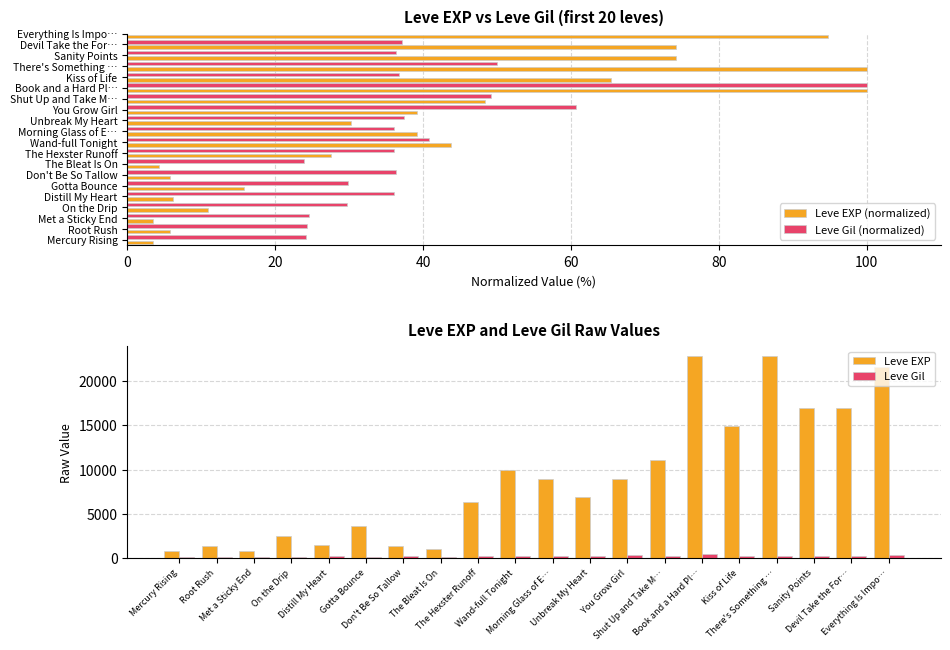

How many values in the Leve Gil series are below 170?

9